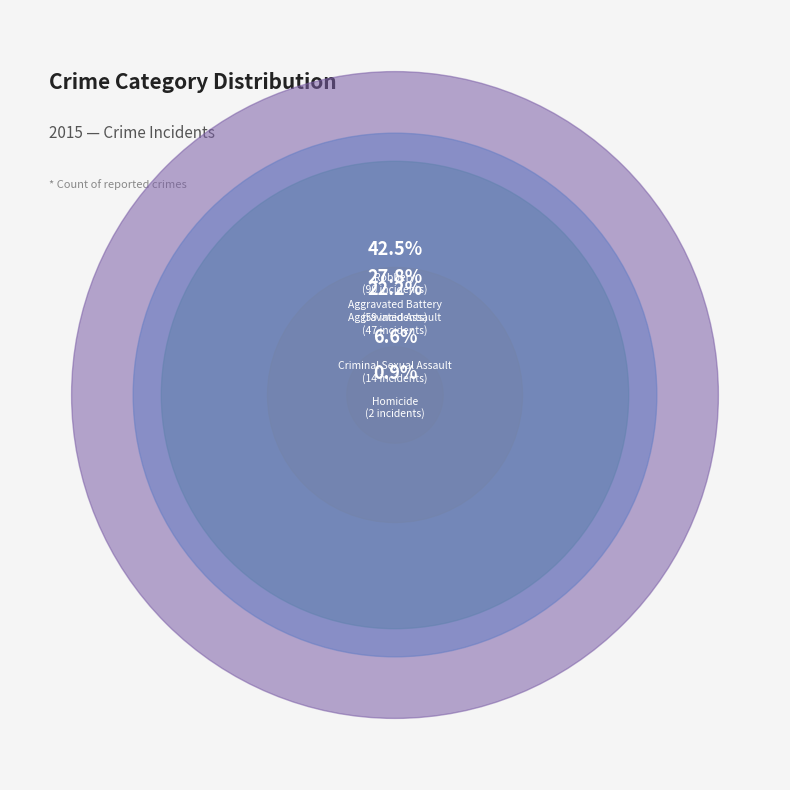

Combined, do Aggravated Assault and Robbery account for over 50%?

Yes